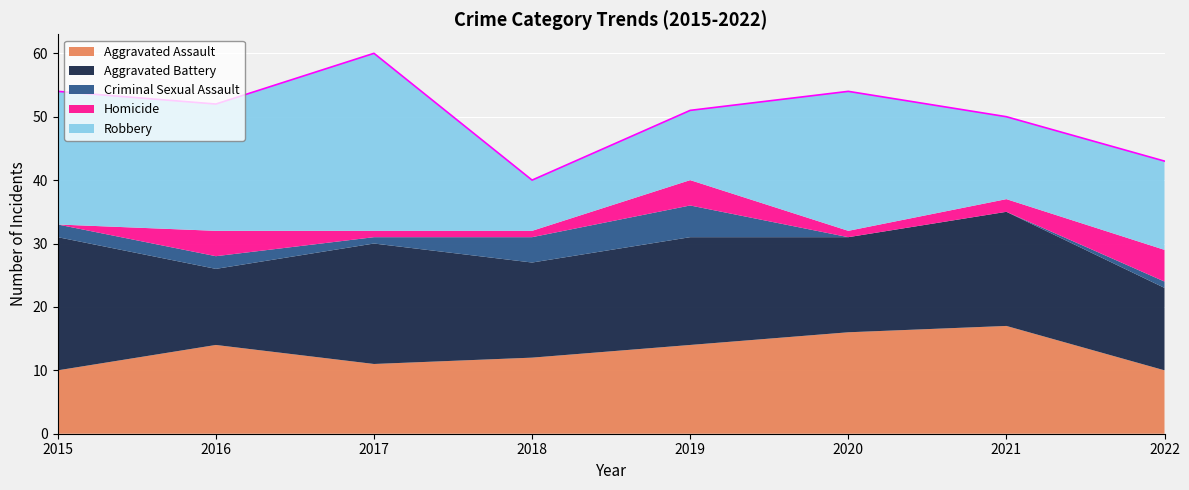

What is the total value across all series at 2015?

54